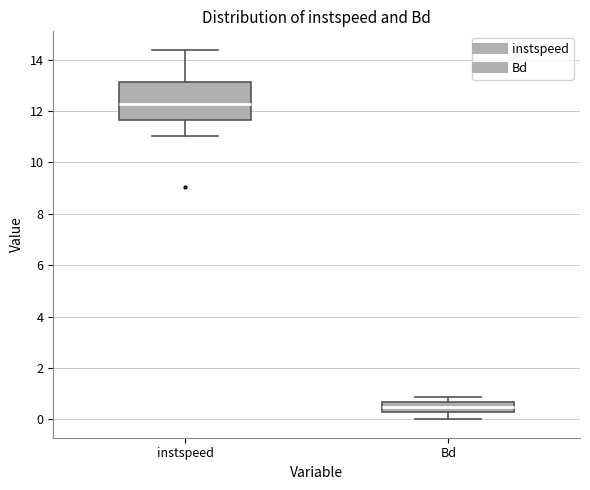

Where does the lower whisker of the box for instspeed end on the y-axis? The values are not printed on the chart, so give them approximately, as read against the axis.

11.0